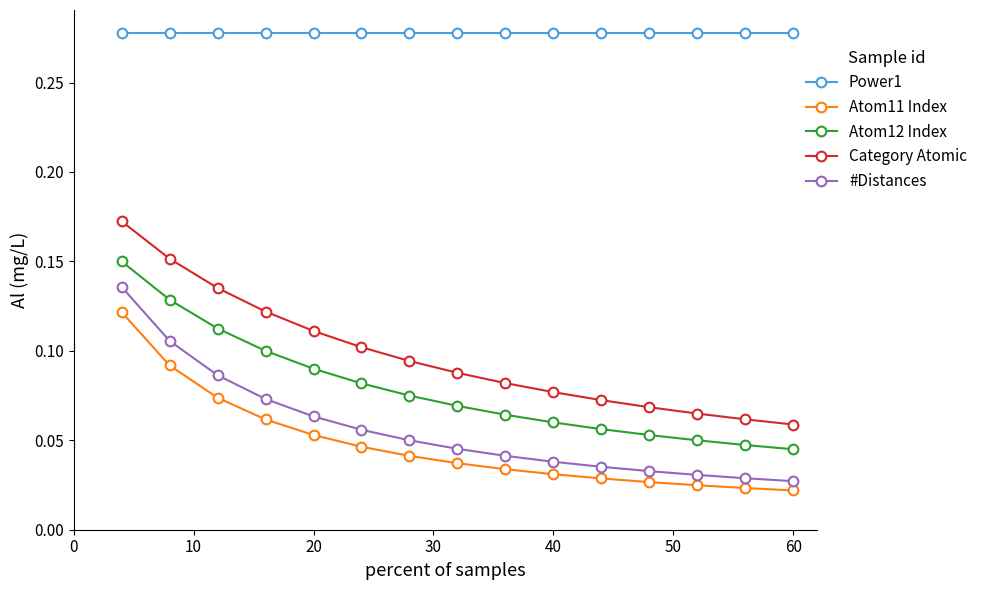

List the series in order of their peak value, lowest first.

Atom11 Index, #Distances, Atom12 Index, Category Atomic, Power1